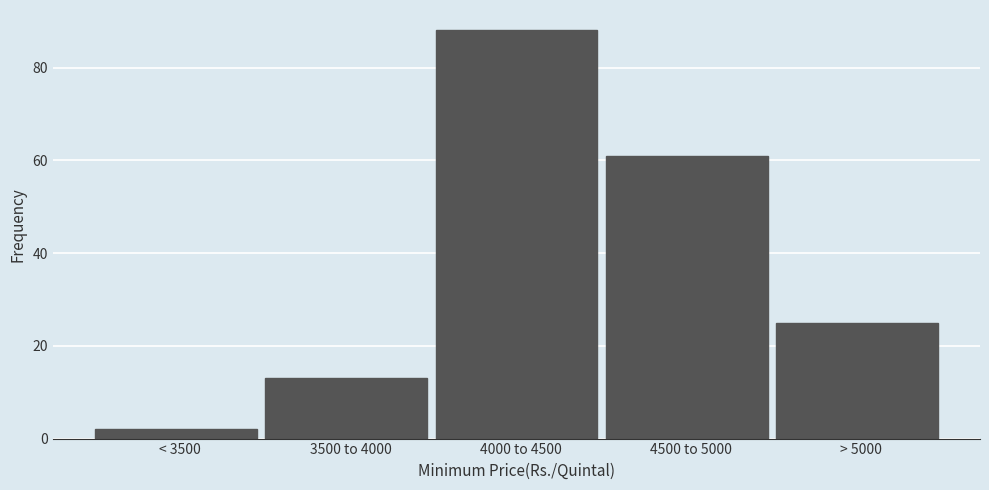

Reading left to right, transcribe all the data shown in this chart.

< 3500=2	3500 to 4000=13	4000 to 4500=88	4500 to 5000=61	> 5000=25